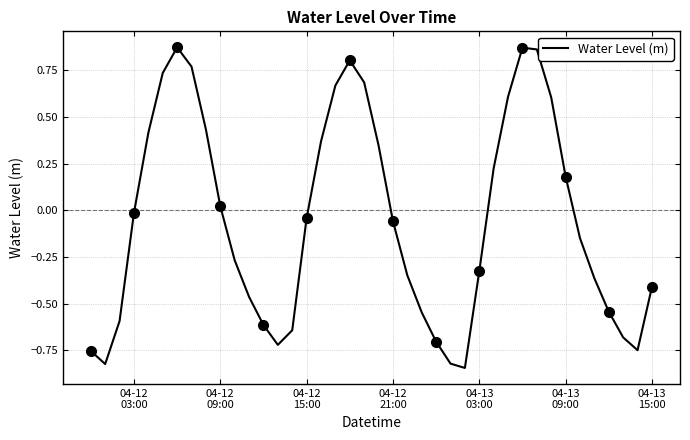

What is the greatest value displayed?

0.9